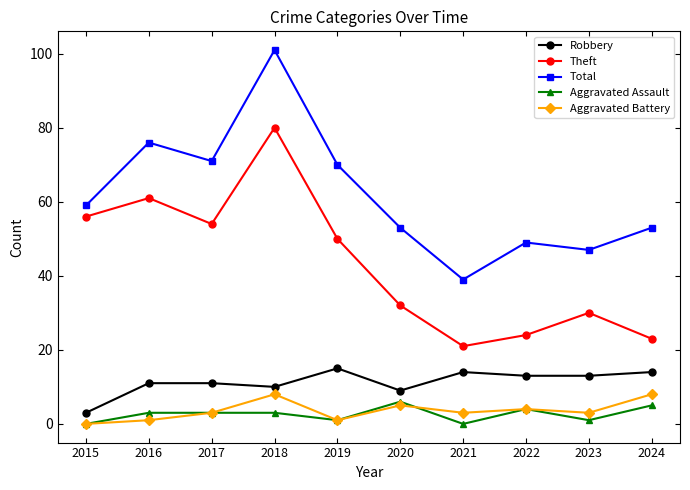

What is the difference between the second highest and second lowest values in the Robbery series?

5